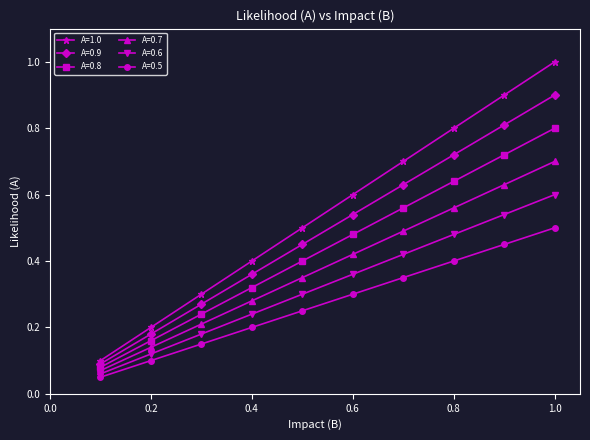

Which series has the widest spread of values?

A=1.0